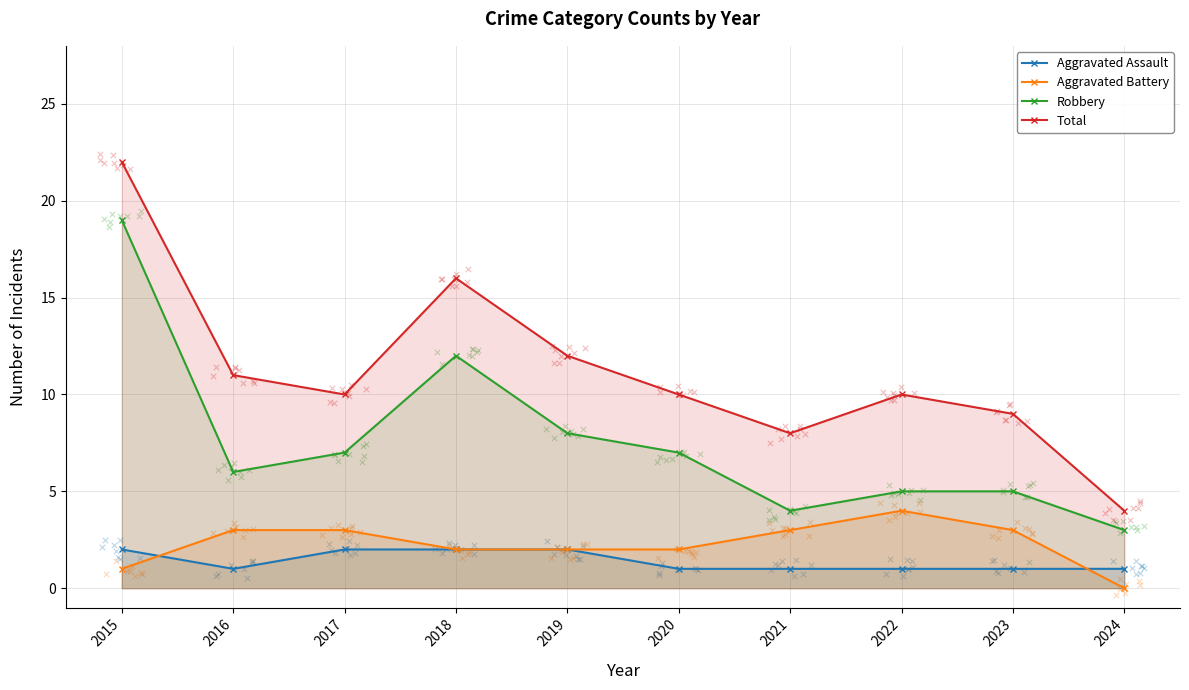

Which series has the largest total across all categories?

Total